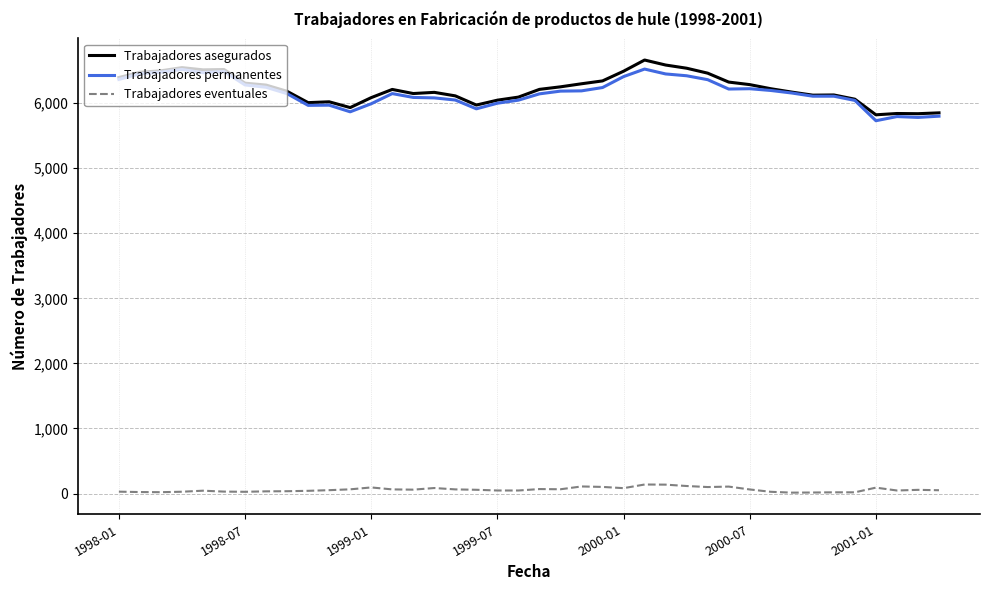

What is the minimum value for Trabajadores eventuales?

14